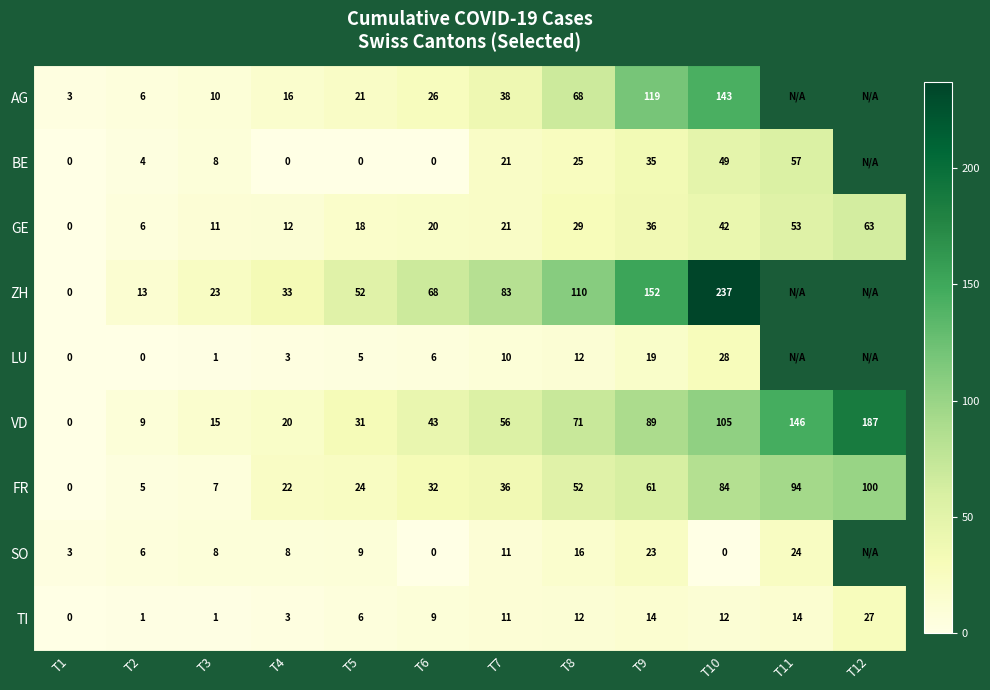

Is it true that FR equals 16.6 at T5?

False